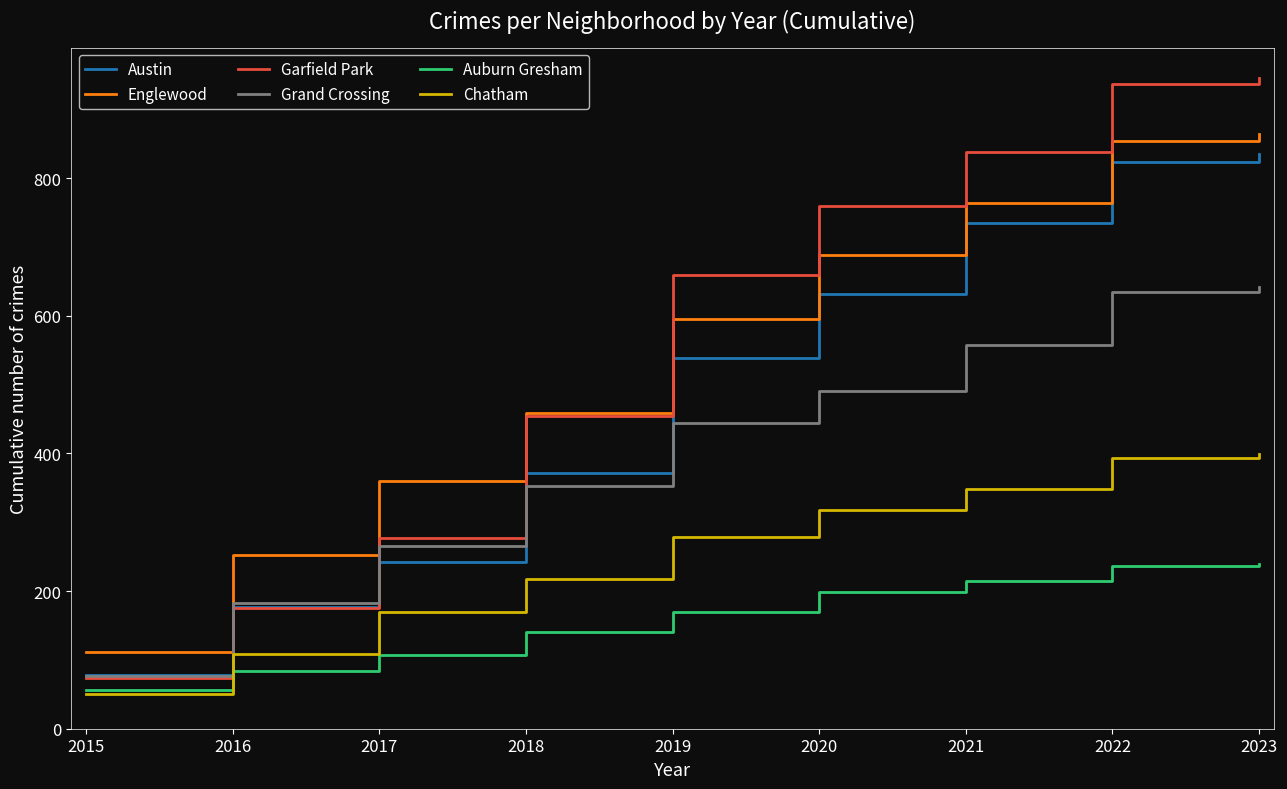

Is the value of Garfield Park at 2021 greater than the value of Chatham at 2017?

Yes